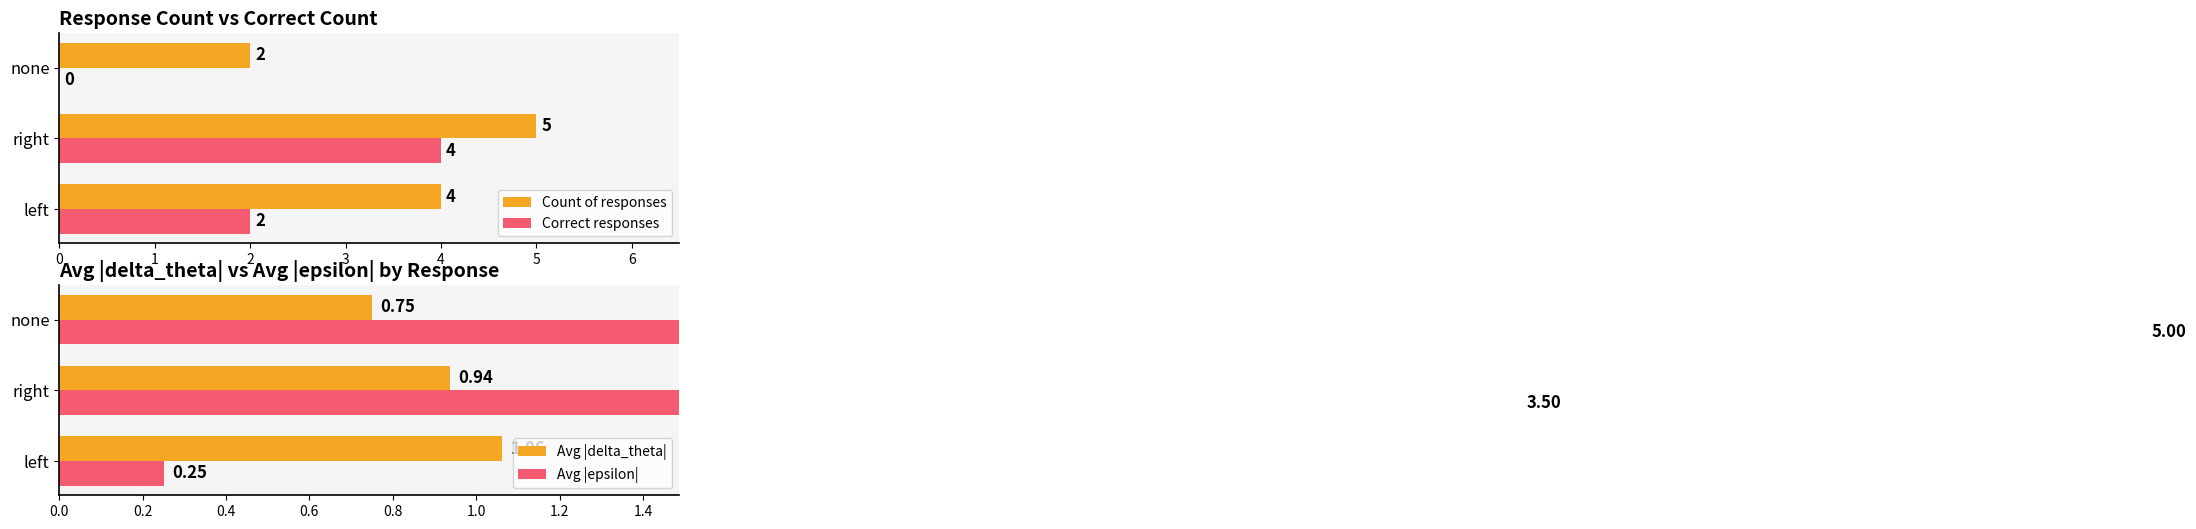

How many values in Correct responses are above zero?

2